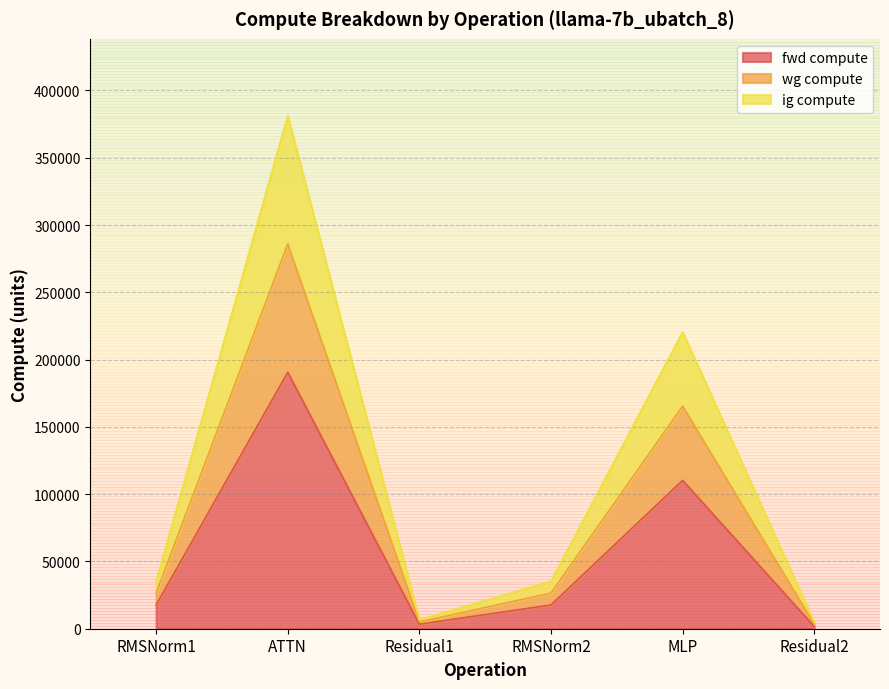

True or false: fwd compute and wg compute cross at least once.

False